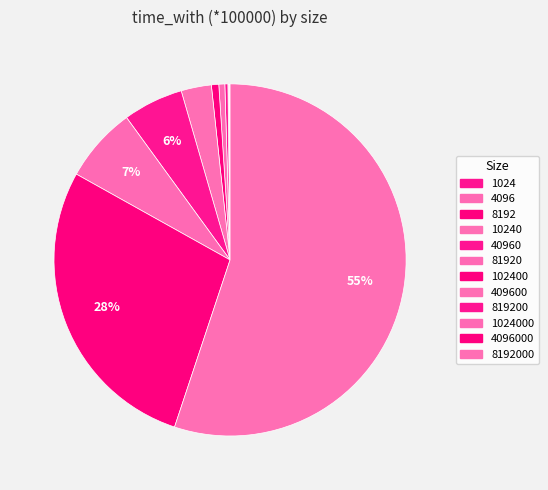

Does 40960 represent more than half of the total?

No